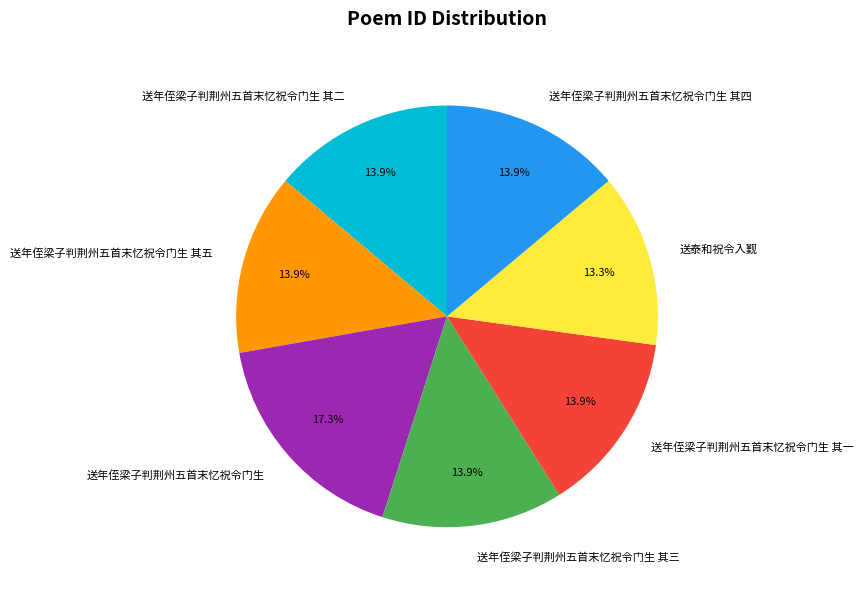

What percentage is NOT represented by 送年侄梁子判荆州五首末忆祝令门生?

82.7%